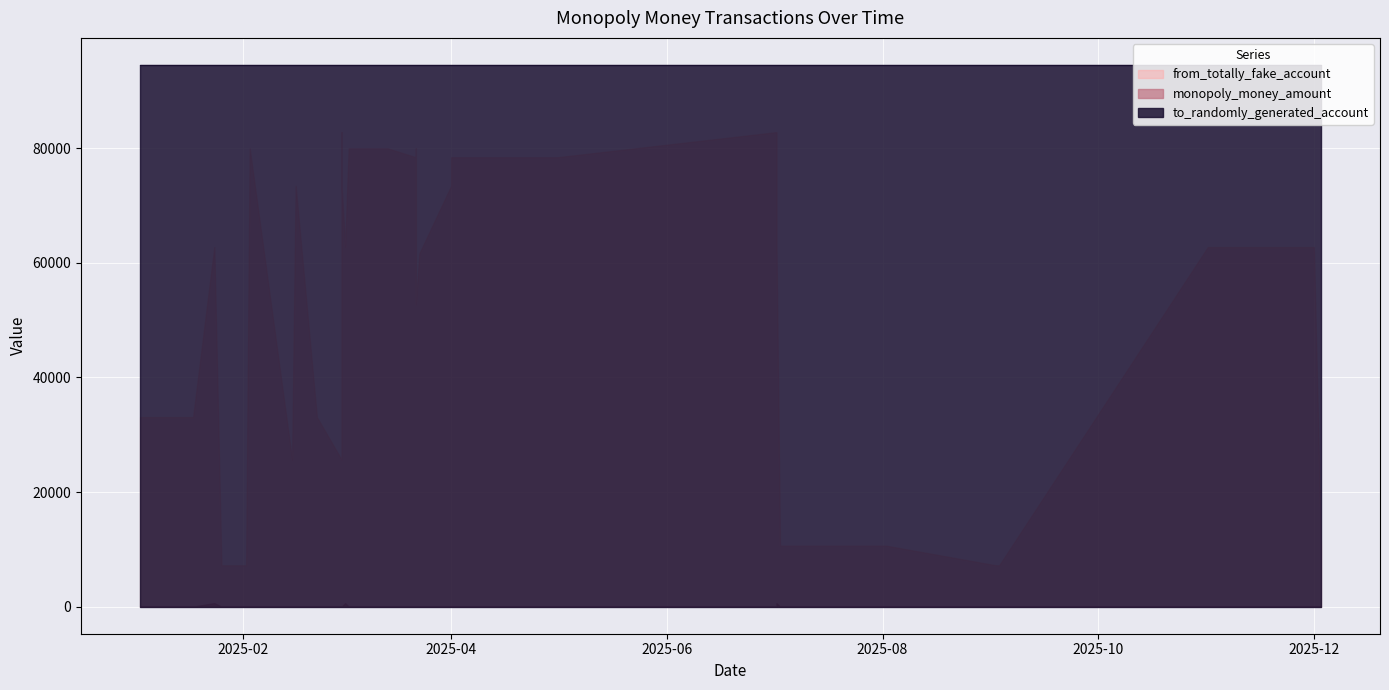

Rank the series by their maximum value, from lowest to highest.

monopoly_money_amount, from_totally_fake_account, to_randomly_generated_account